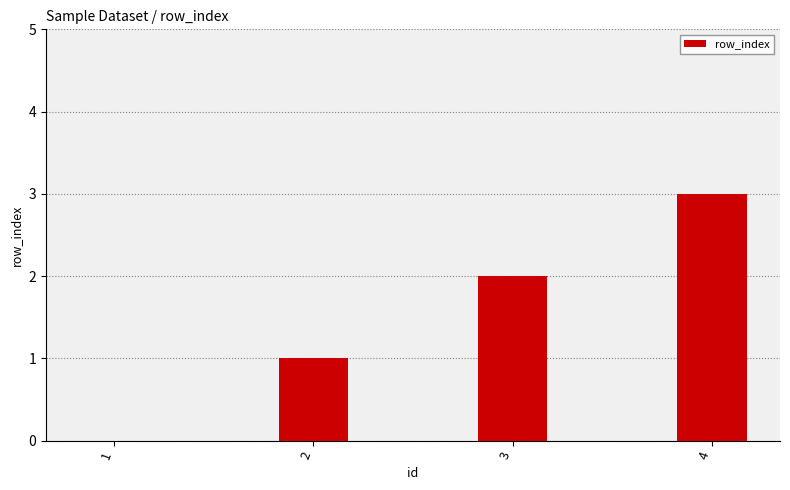

Reading left to right, extract all data points from this chart.

1=0	2=1	3=2	4=3